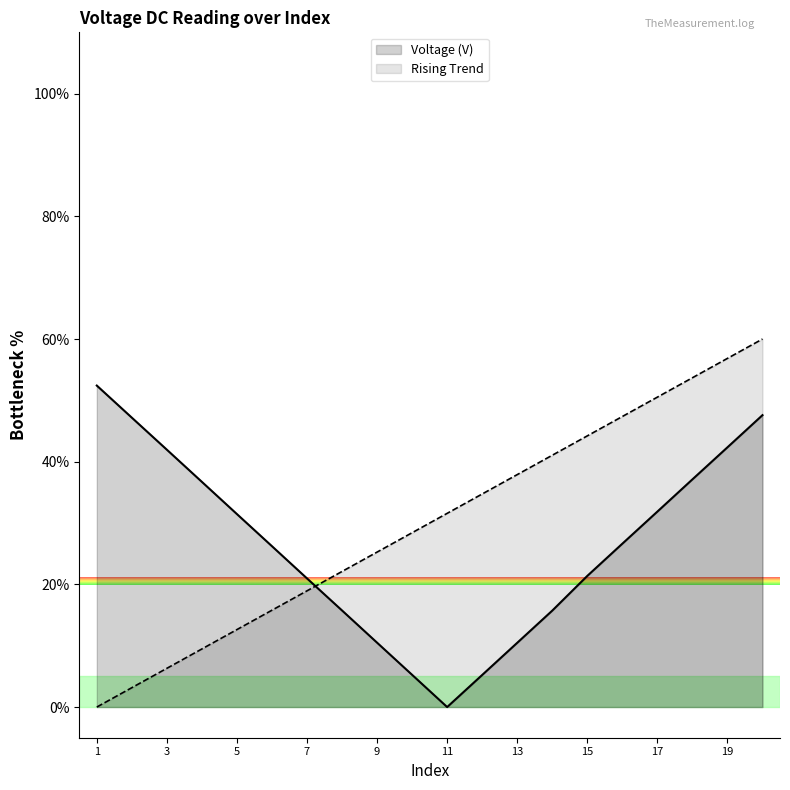

Is the value of Rising Trend at 19 greater than the value of Voltage (V) at 1?

Yes